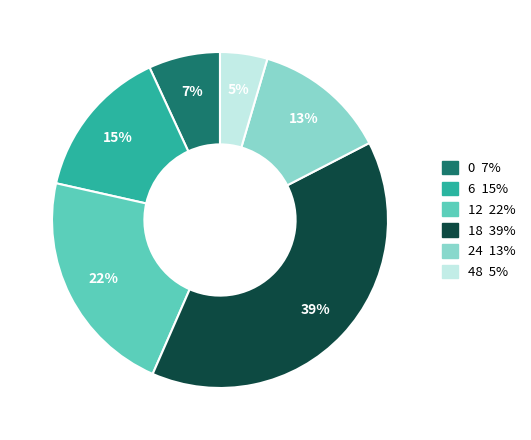

Approximately how many times larger is the value at 48 compared to 18?

0.1